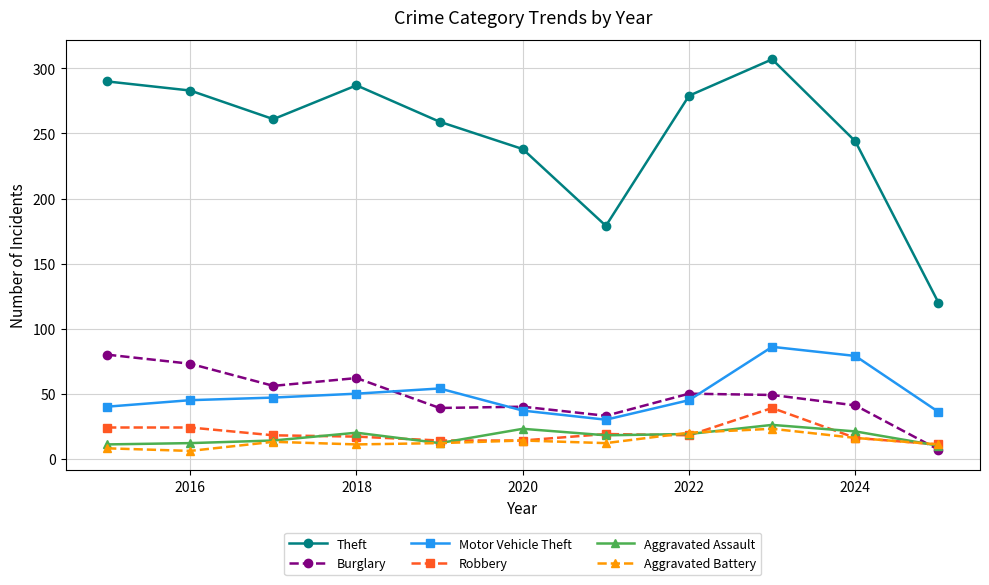

At how many categories does at least one series exceed 174?

10